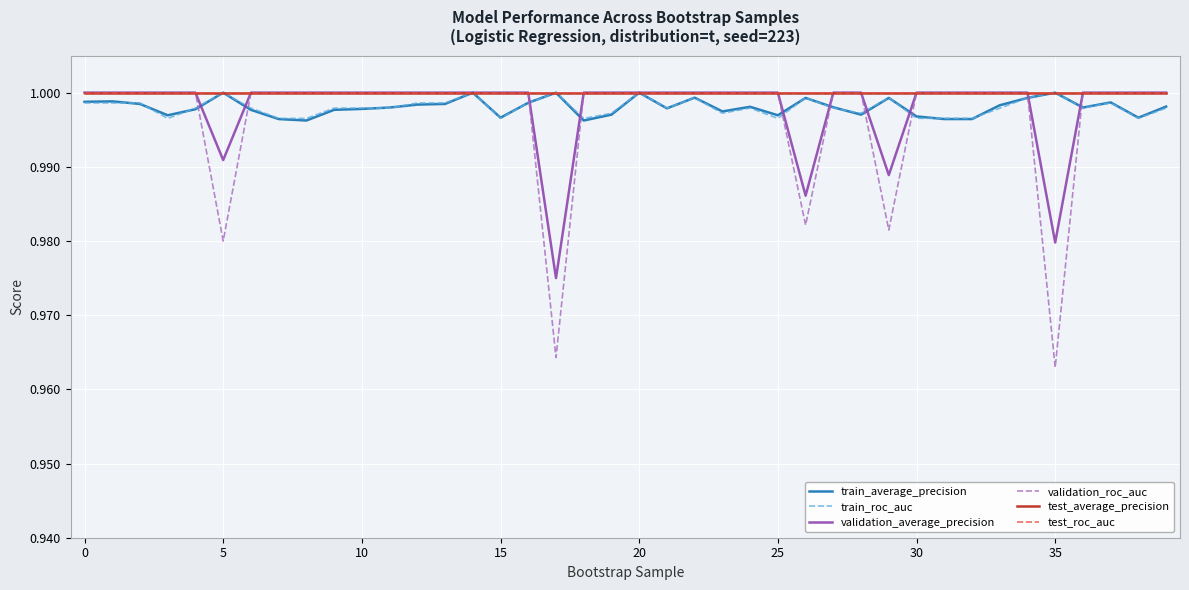

Is this an area chart (filled region under the line)?

No